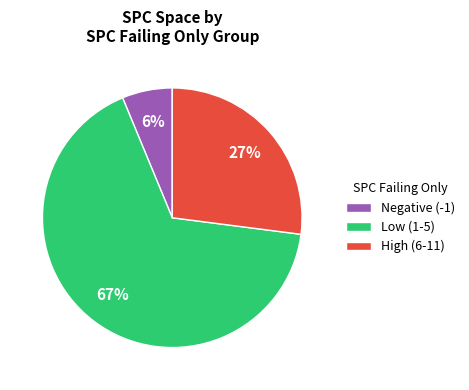

Rank the categories by value from lowest to highest.

Negative (-1), High (6-11), Low (1-5)